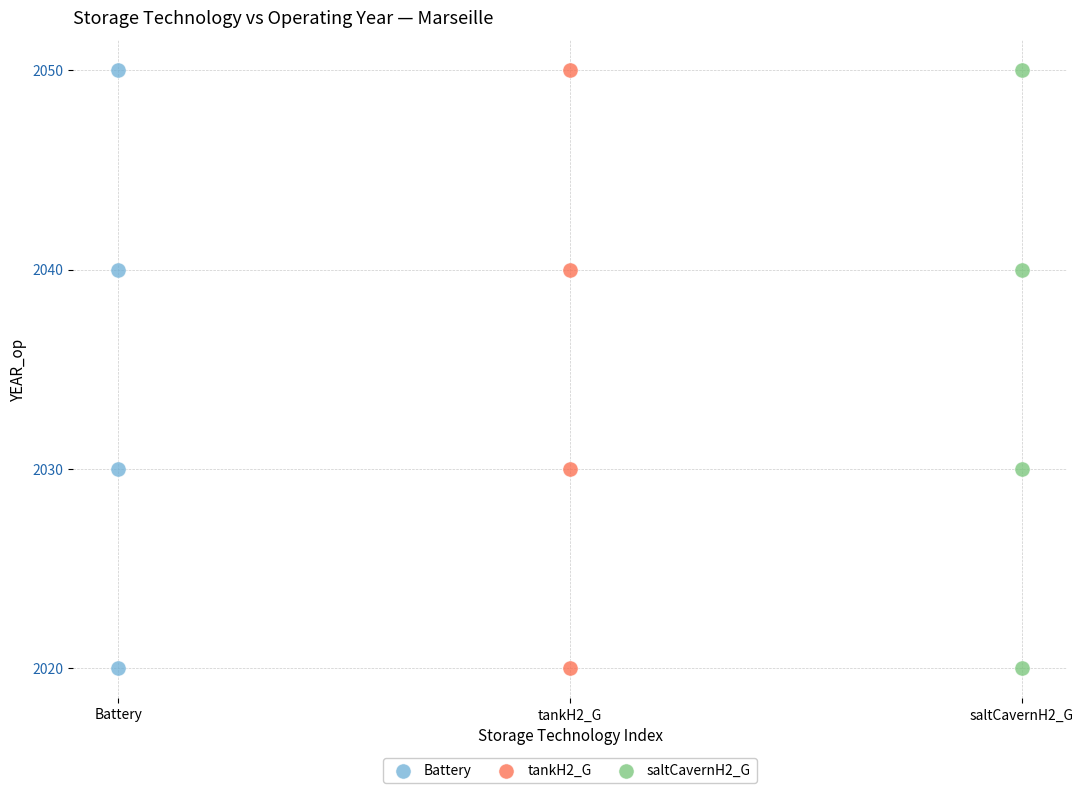

What are all the series names shown in the legend?

Battery, tankH2_G, saltCavernH2_G